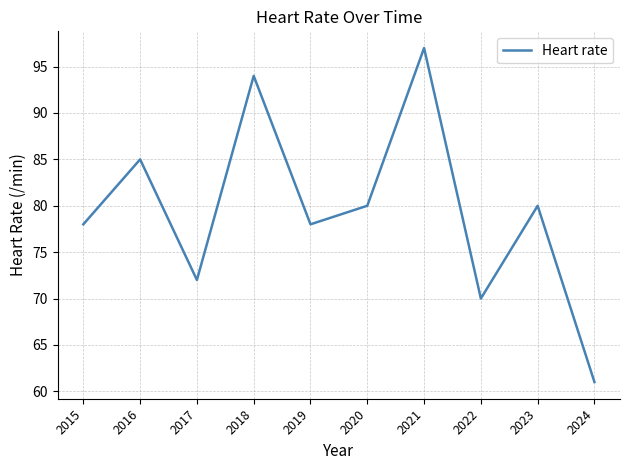

Is it true that the value at 2023 is 112?

False